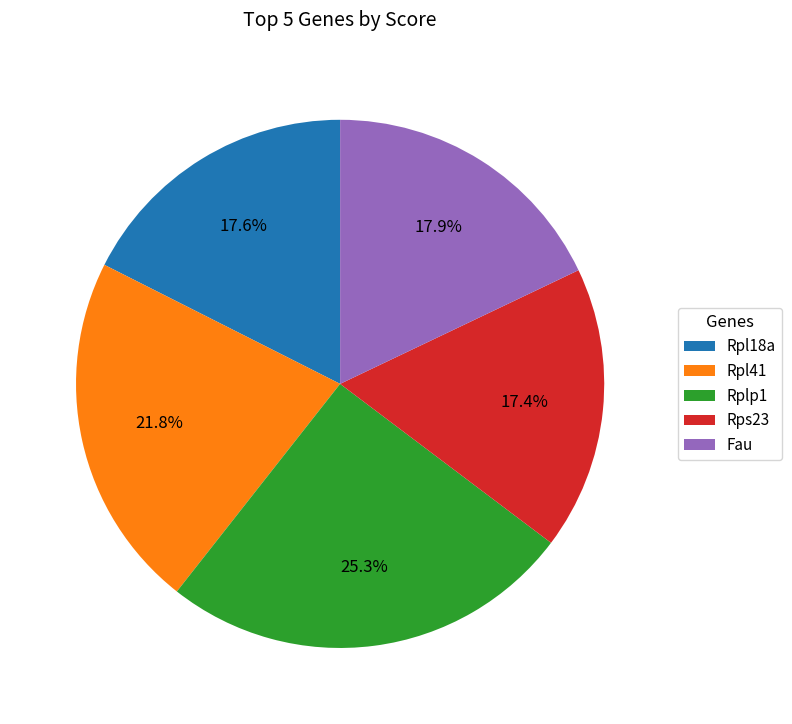

What is the ratio of the value at Rpl18a to the value at Rps23?

1.0